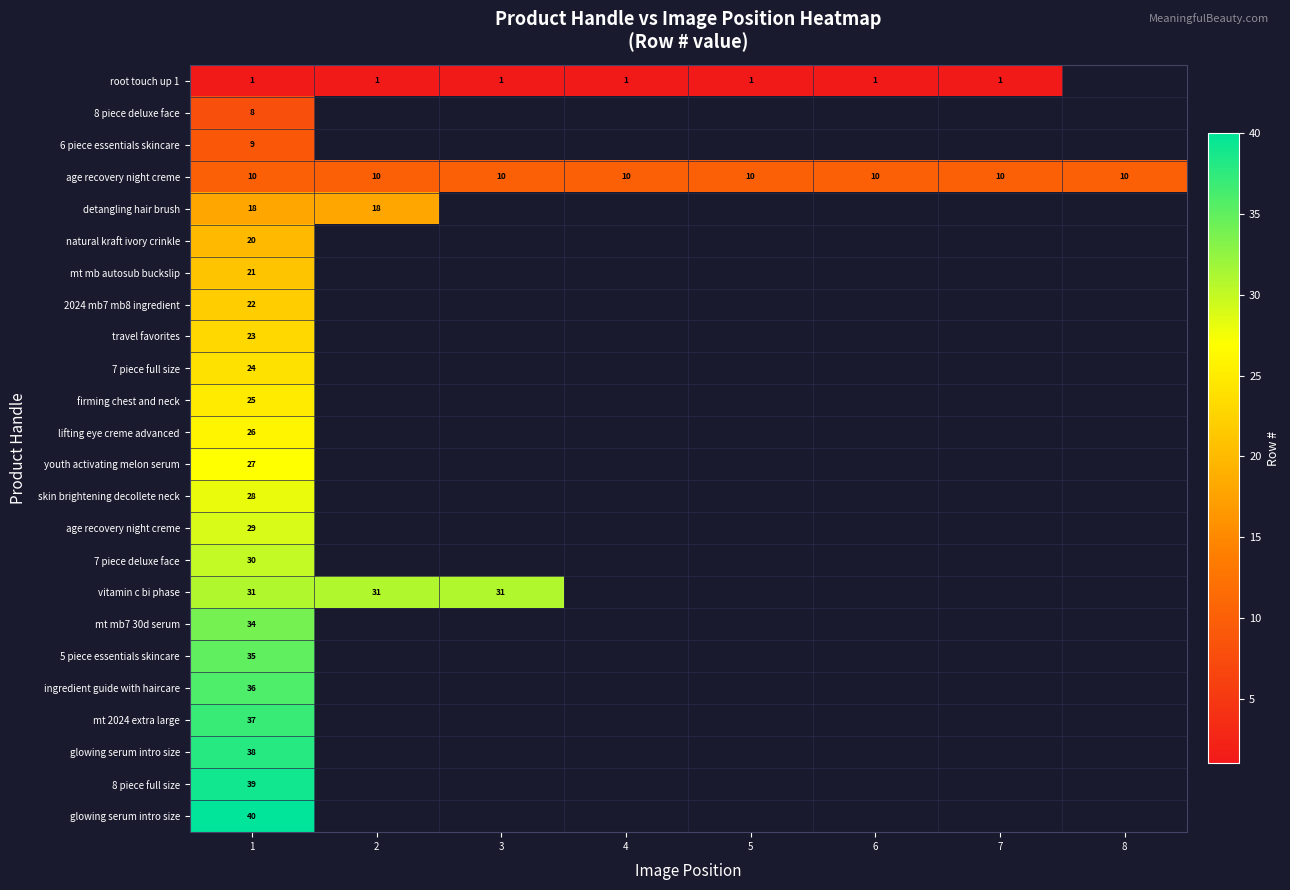

At which category is the sum across all series the highest?

1